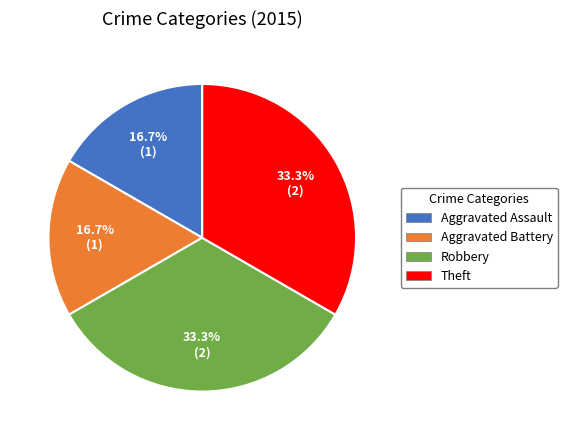

Combined, what portion of the pie is Aggravated Battery and Theft?

50.0%